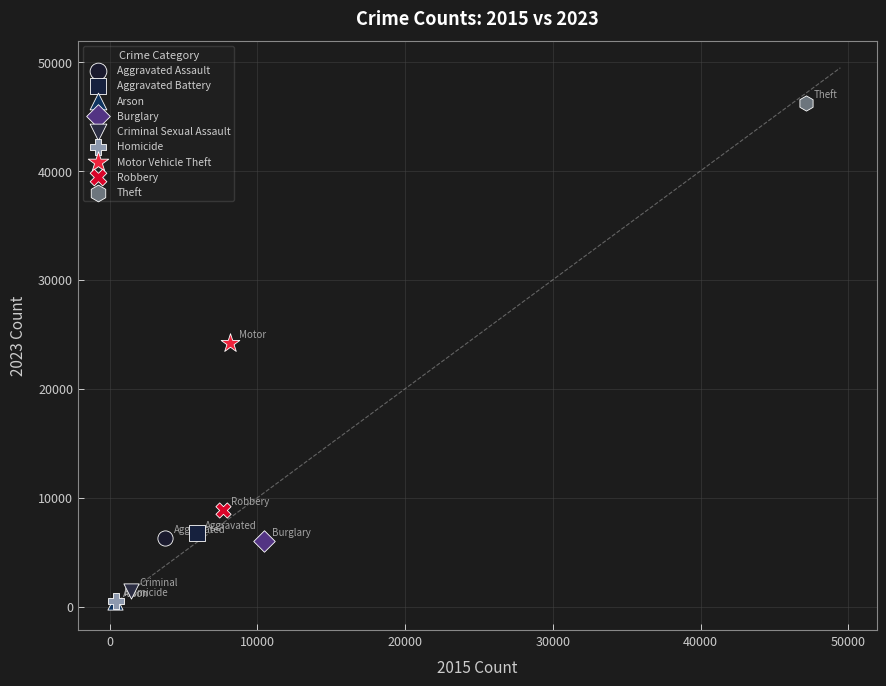

What are all the series names shown in the legend?

Aggravated Assault, Aggravated Battery, Arson, Burglary, Criminal Sexual Assault, Homicide, Motor Vehicle Theft, Robbery, Theft